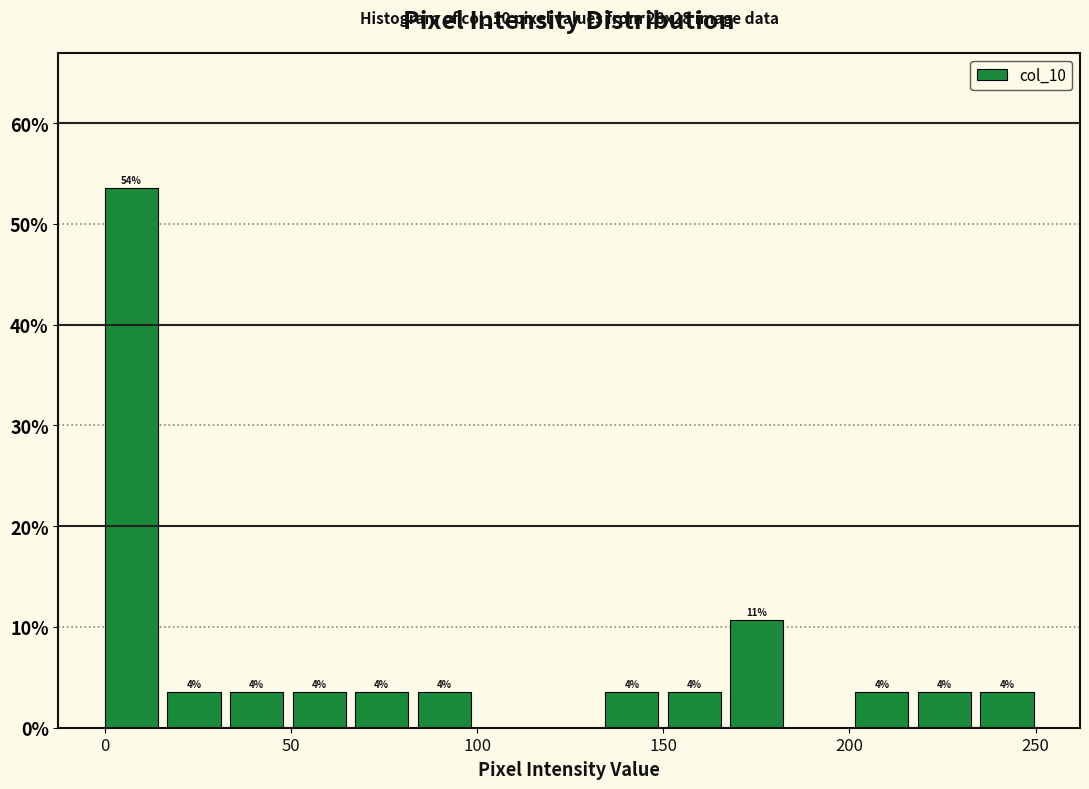

Around what value on the x-axis is the tallest bar? Give the approximate position of its centre, as read against the axis.

5